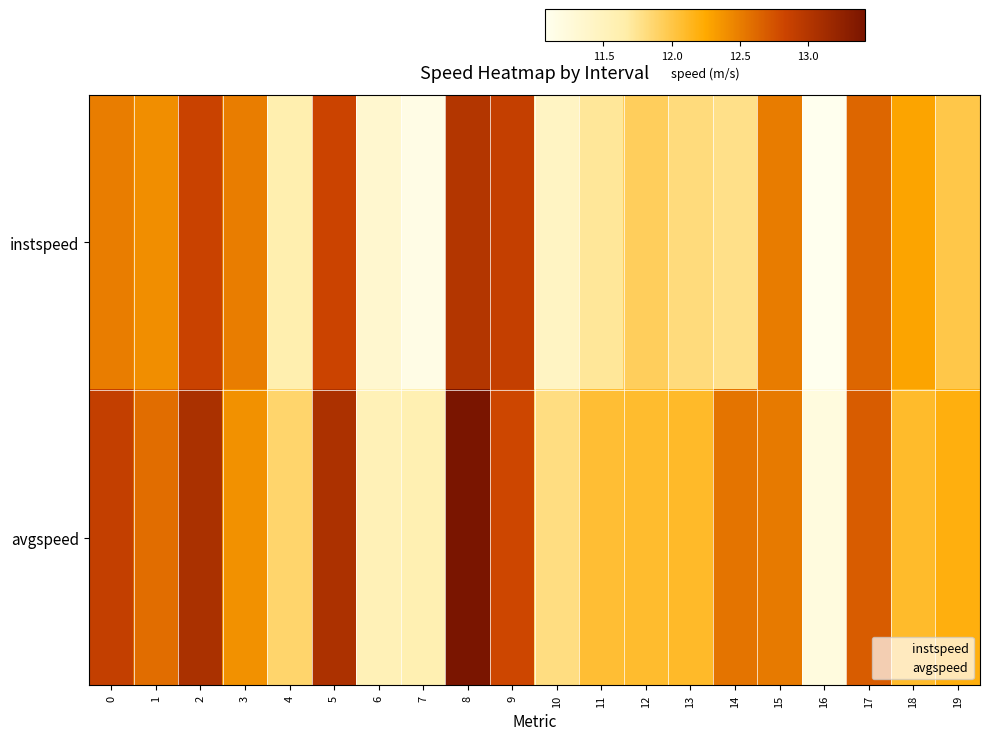

What is the difference between the highest and lowest values at 13?

0.3